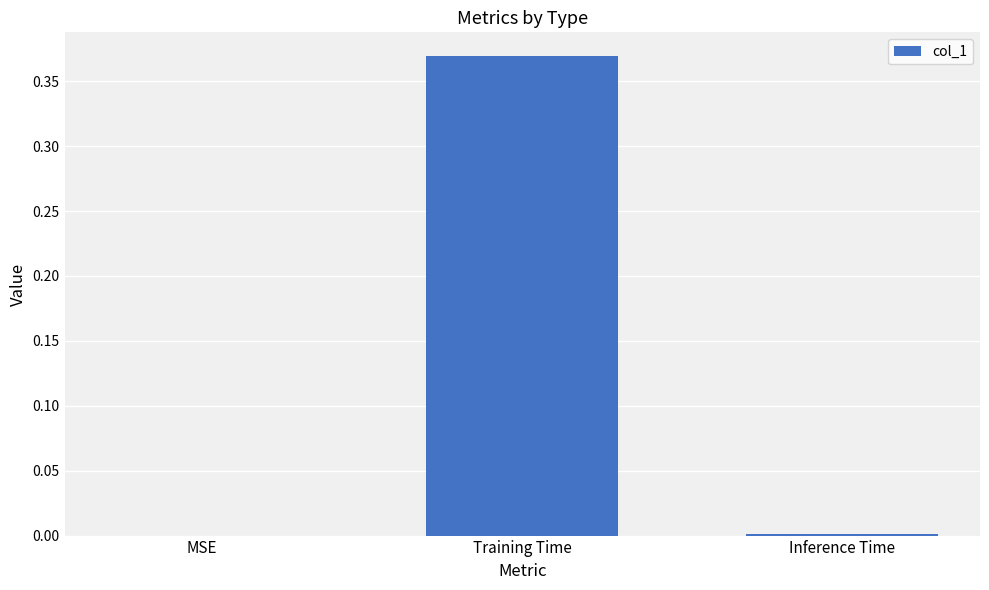

At which category does the chart reach its peak across all series?

Training Time